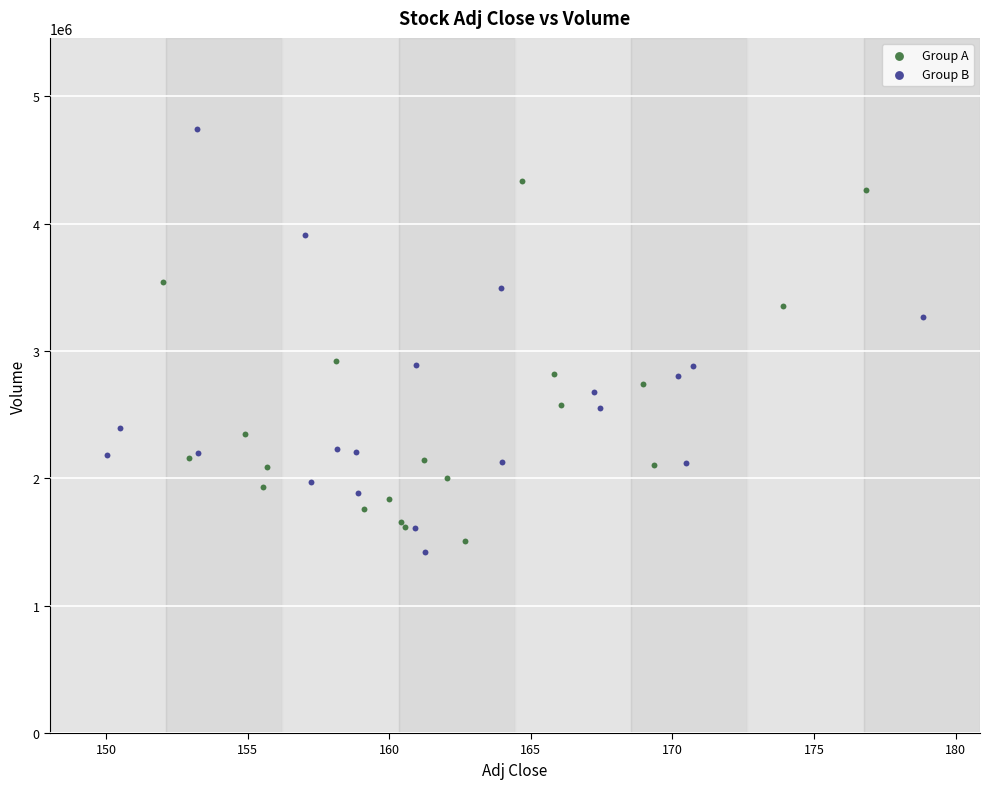

Which series has the largest Y range (max minus min)?

Group B